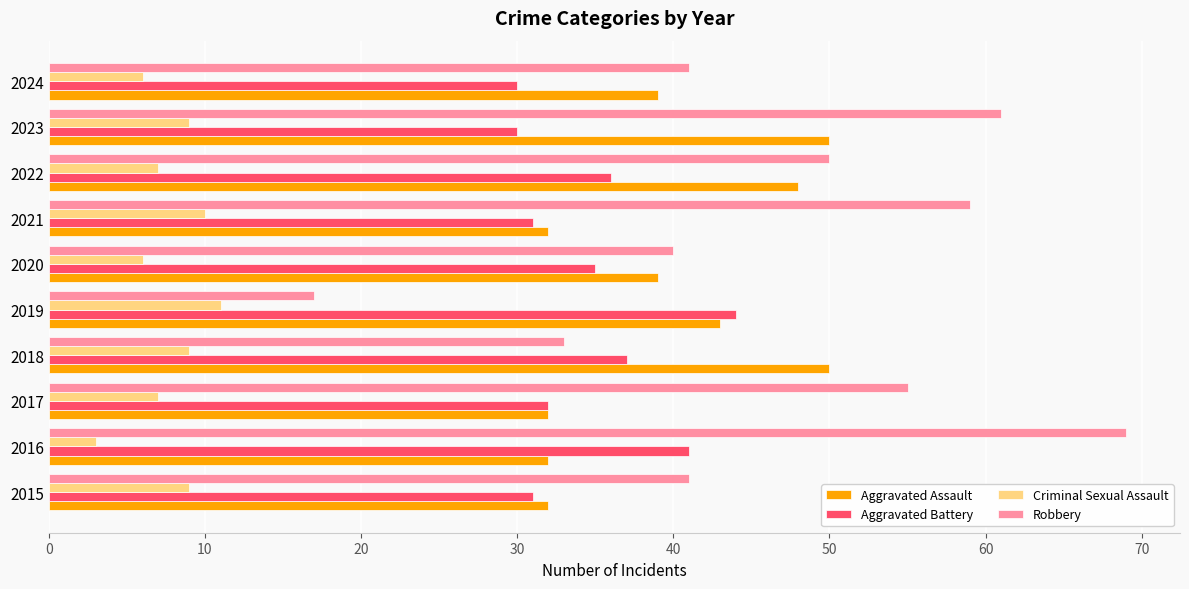

Which series changed the most between 2020 and 2023?

Robbery